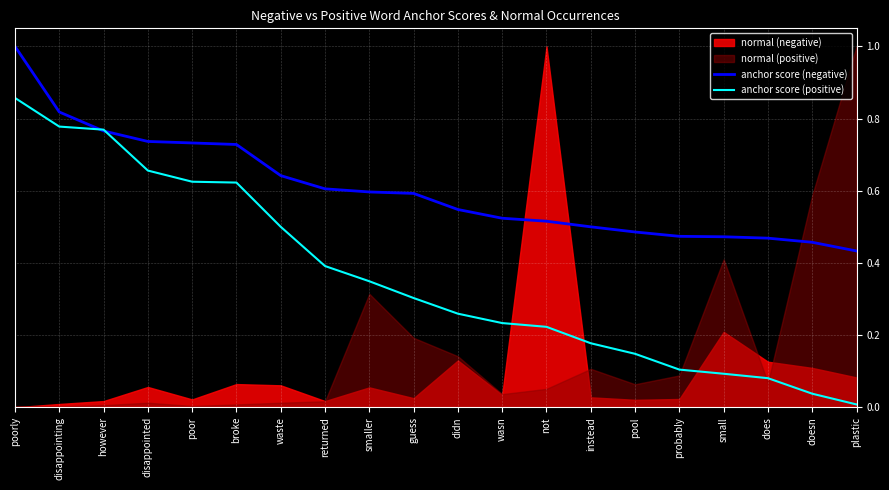

What is the maximum value for anchor score (negative)?

1.0